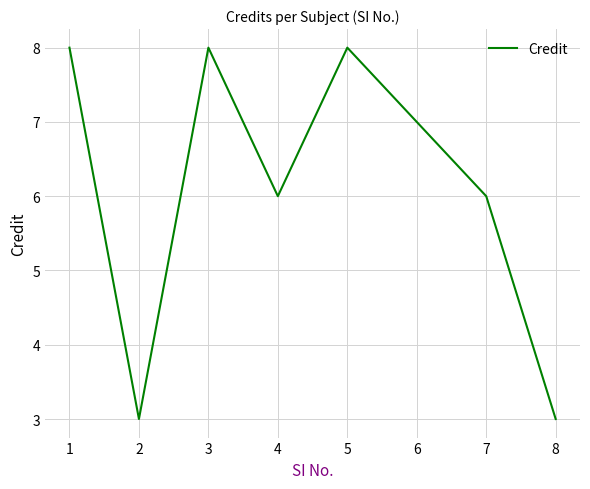

True or false: the data shows 6 at 4.

True